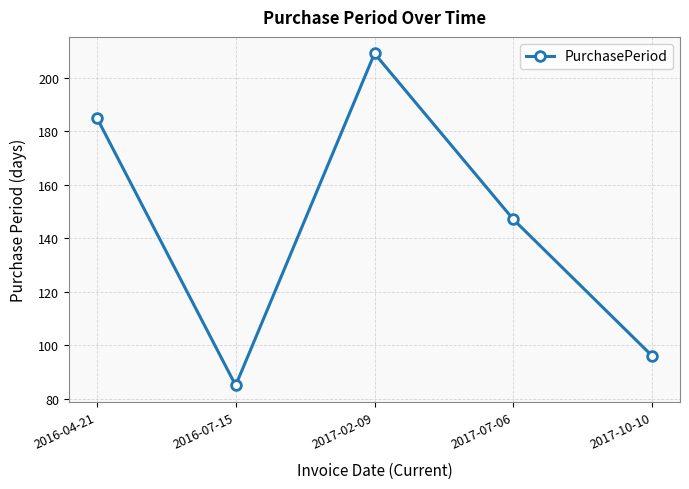

The value at 2016-07-15 is 85. True or false?

True